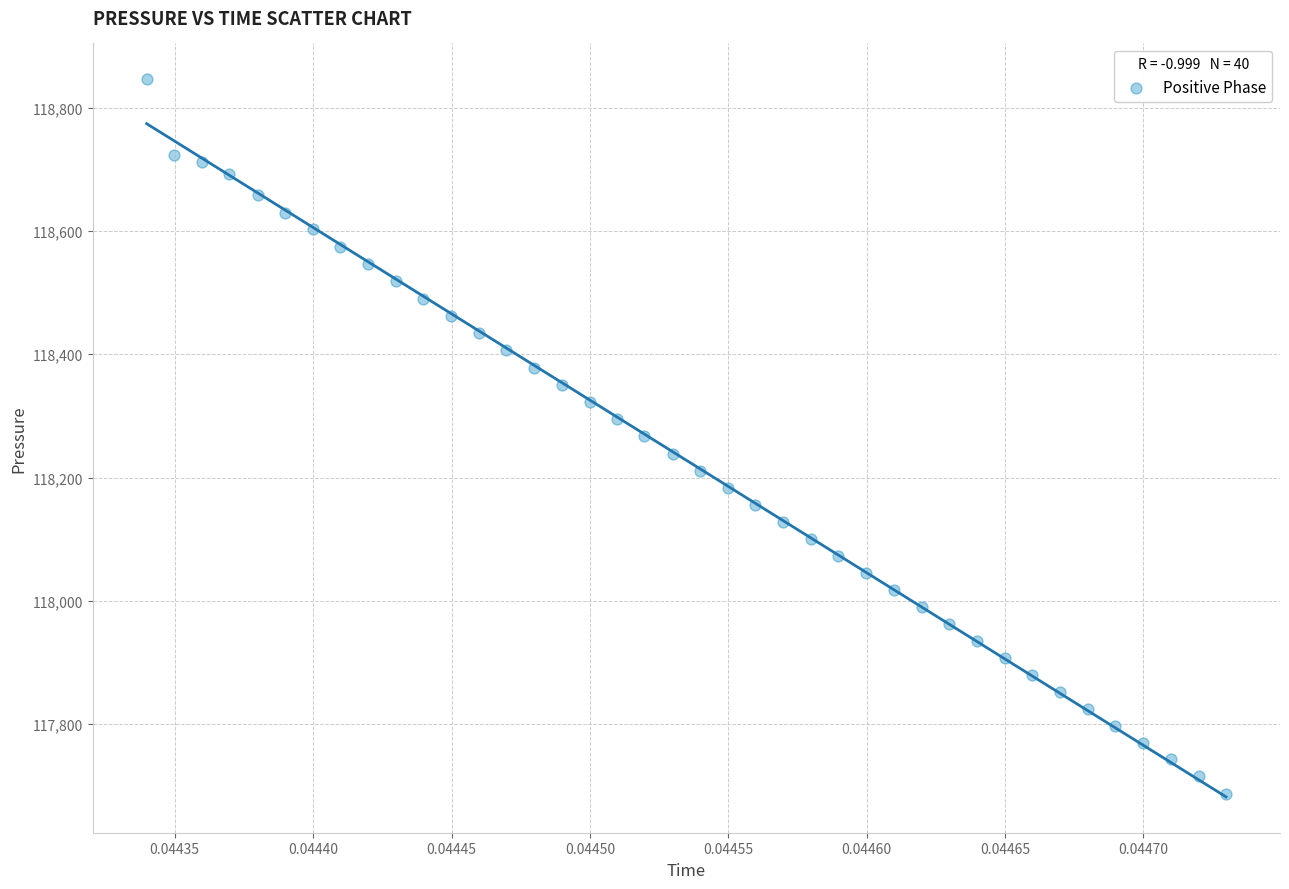

What is the range of Y values (max minus min)?

1159.0